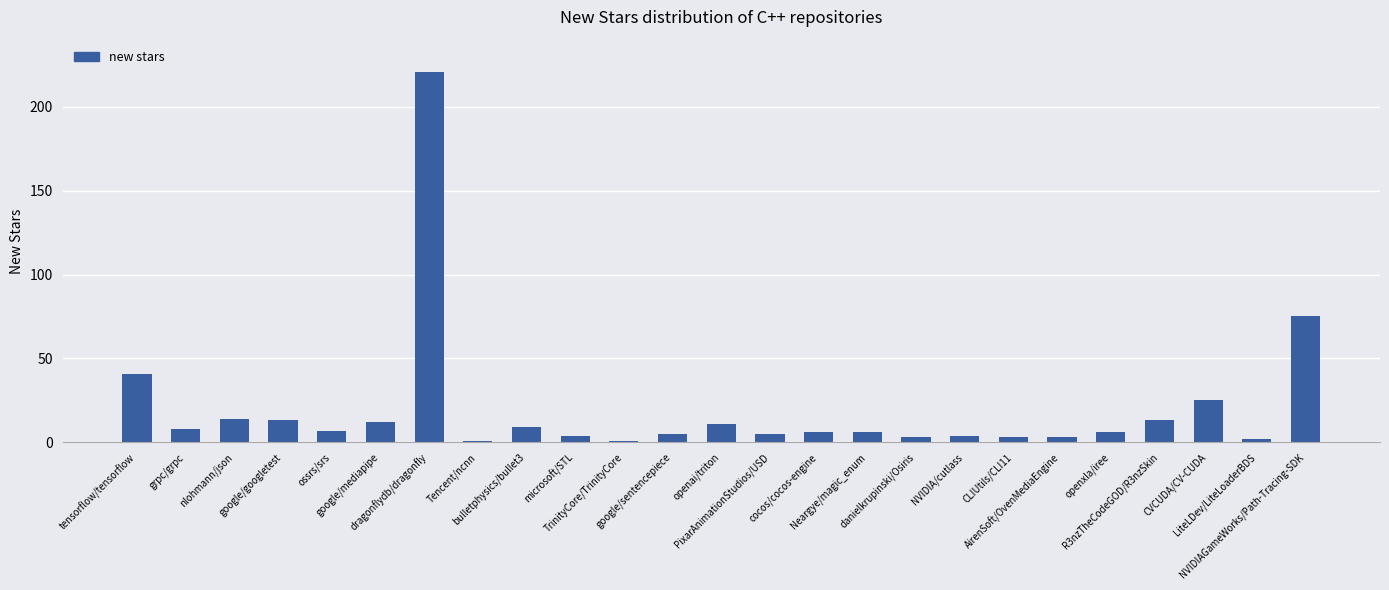

What is the difference between the second highest and minimum values?

74